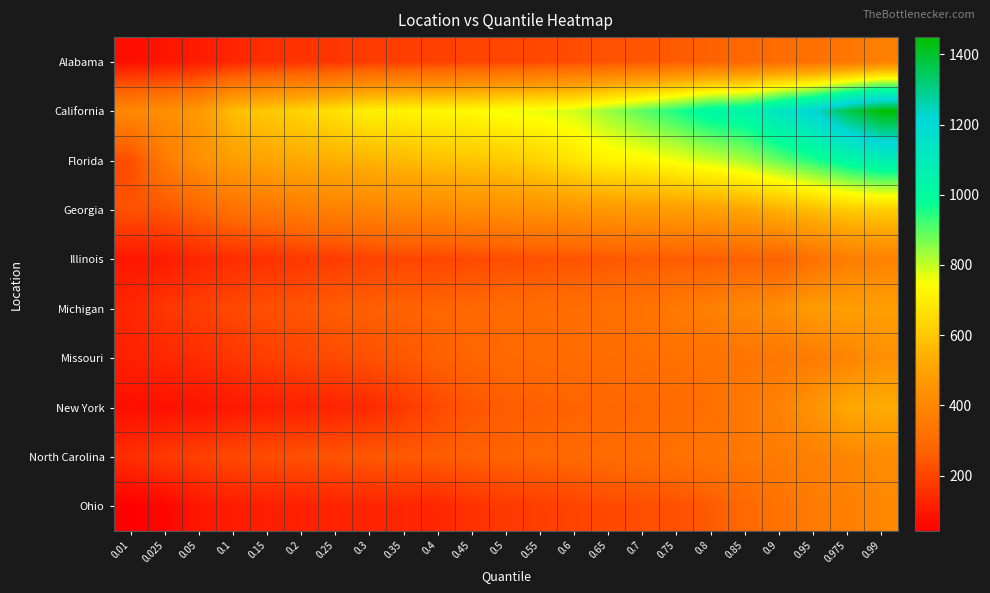

Which series has the widest spread of values?

California